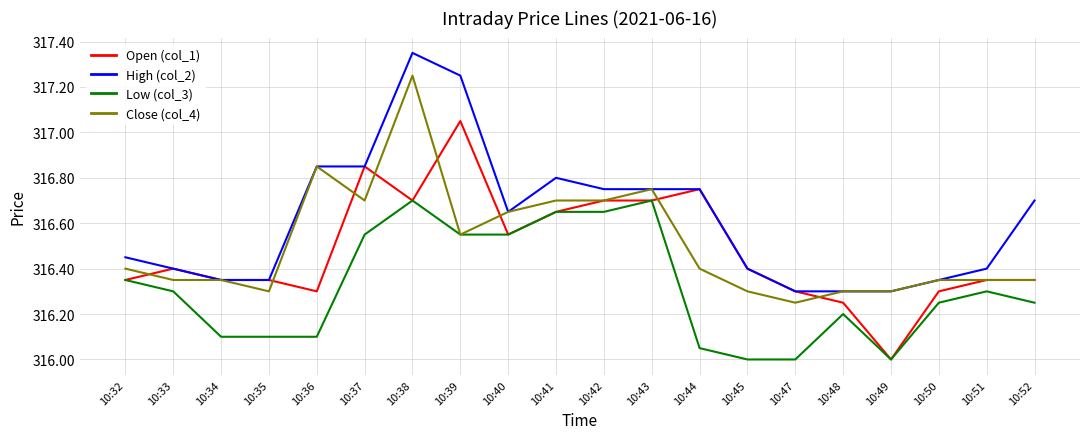

What are all the series names shown in the legend?

Open (col_1), High (col_2), Low (col_3), Close (col_4)